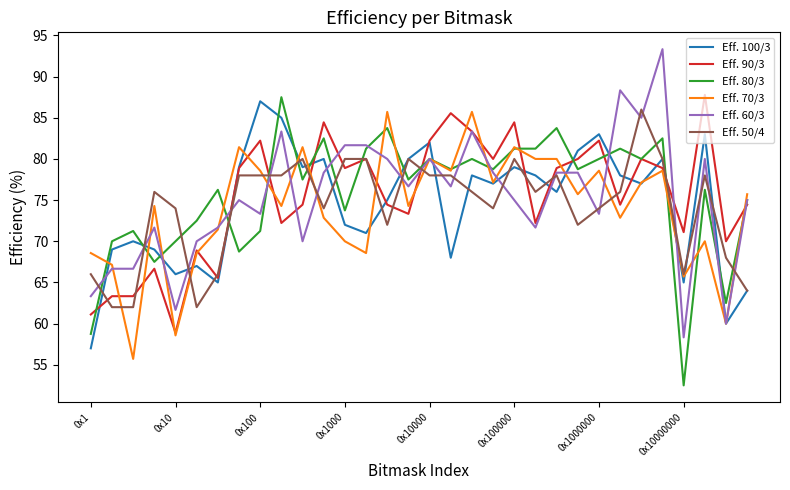

What is the highest value of the Eff. 60/3 series?

93.3